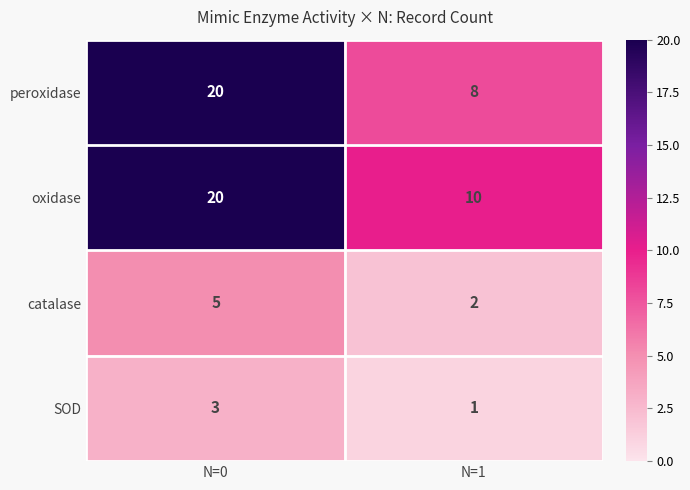

Rank the series at N=1 from highest to lowest value.

oxidase, peroxidase, catalase, SOD